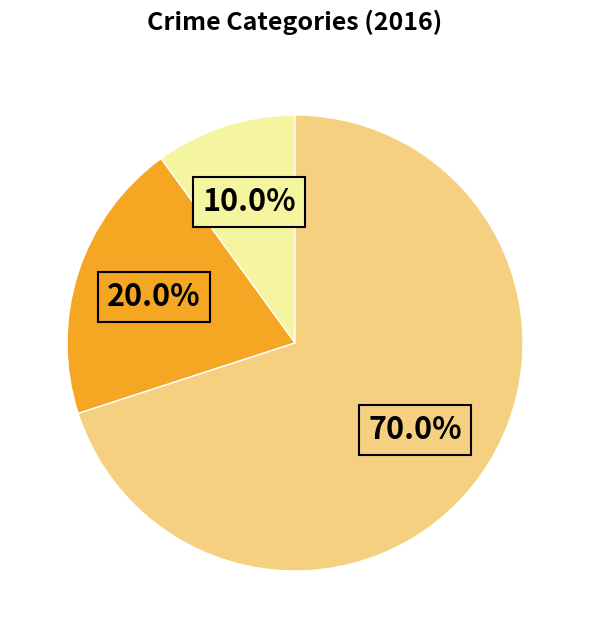

Is there any slice that represents more than half of the pie?

Yes